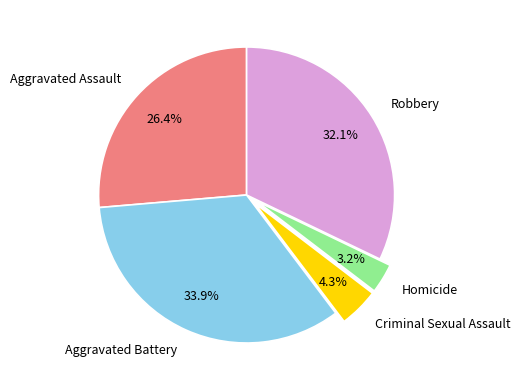

How much of the chart is everything except Homicide?

96.8%